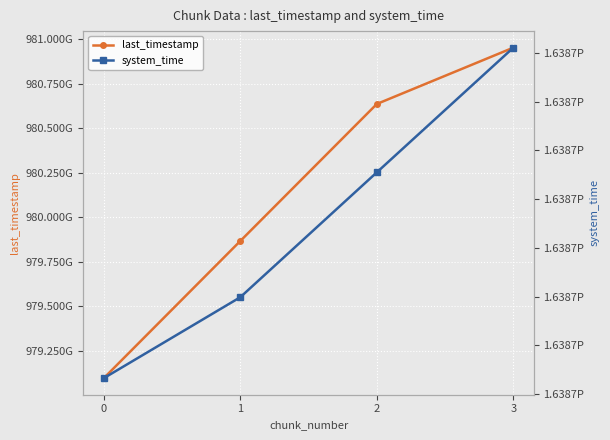

Which has a higher value, 2 or 1?

2